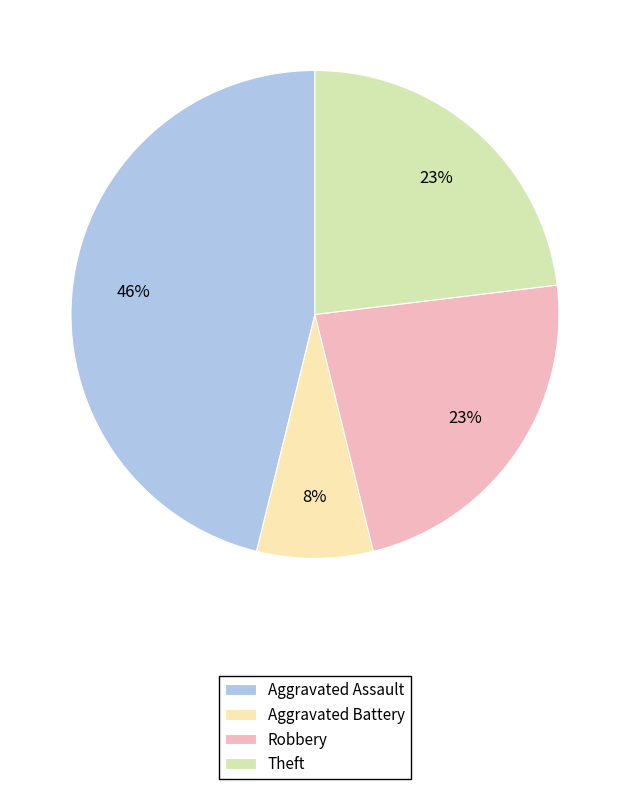

What percentage is the Robbery slice, to the nearest percent?

23%